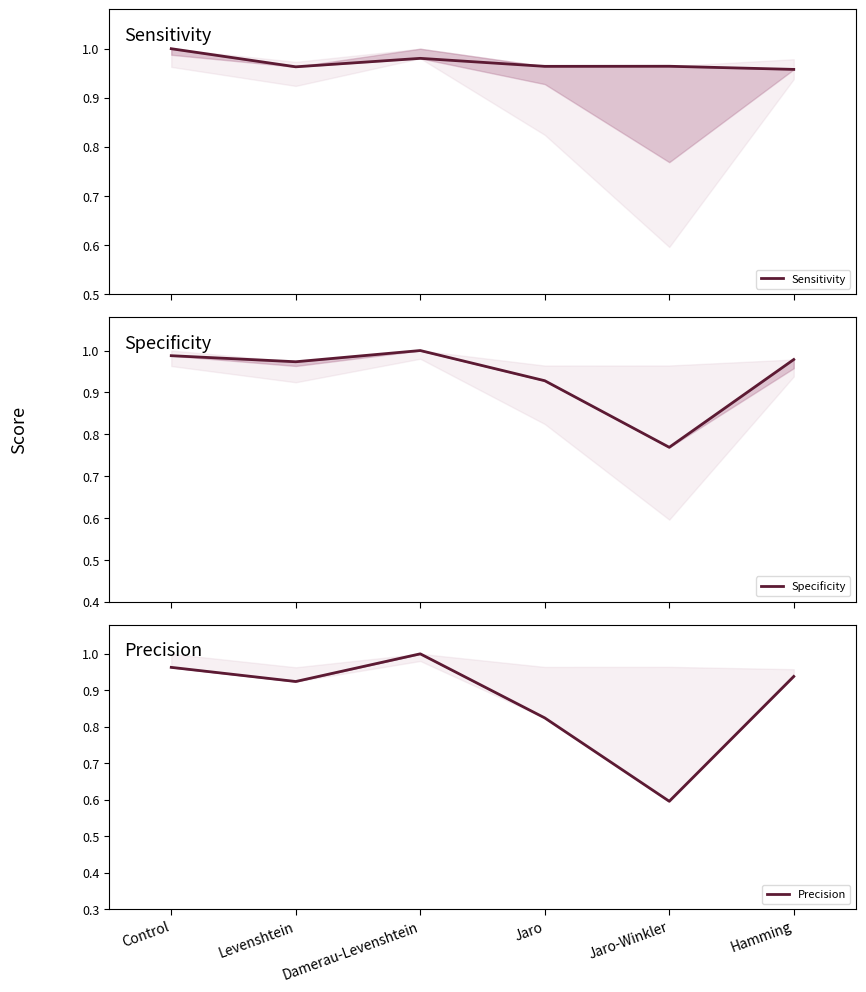

Reading left to right, transcribe all the data shown in this chart.

Sensitivity: Control=1.0	Levenshtein=1.0	Damerau-Levenshtein=1.0	Jaro=1.0	Jaro-Winkler=1.0	Hamming=1.0
Specificity: Control=1.0	Levenshtein=1.0	Damerau-Levenshtein=1.0	Jaro=0.9	Jaro-Winkler=0.8	Hamming=1.0
Precision: Control=1.0	Levenshtein=0.9	Damerau-Levenshtein=1.0	Jaro=0.8	Jaro-Winkler=0.6	Hamming=0.9